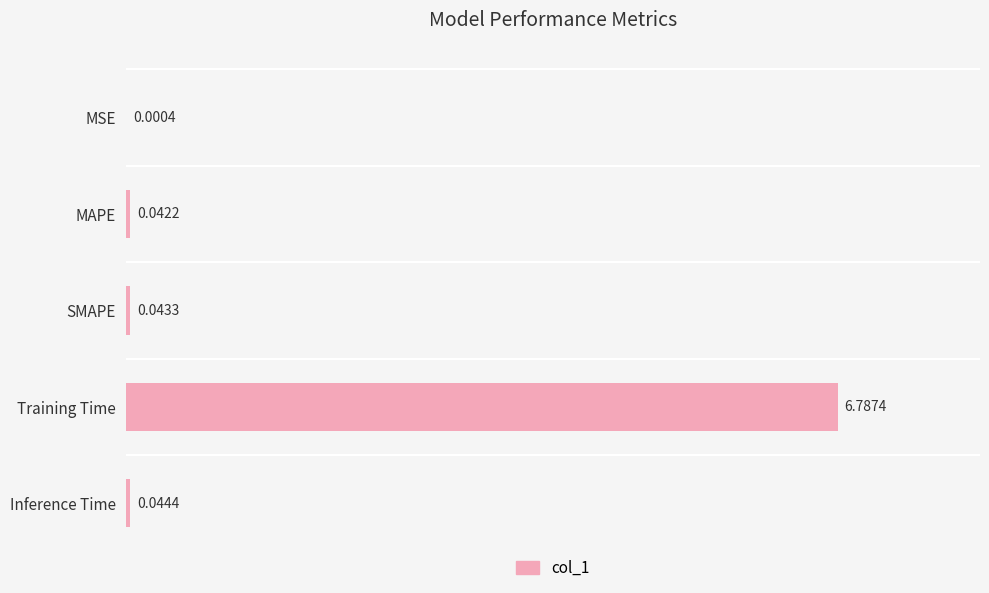

Between SMAPE and MSE, which is larger?

SMAPE